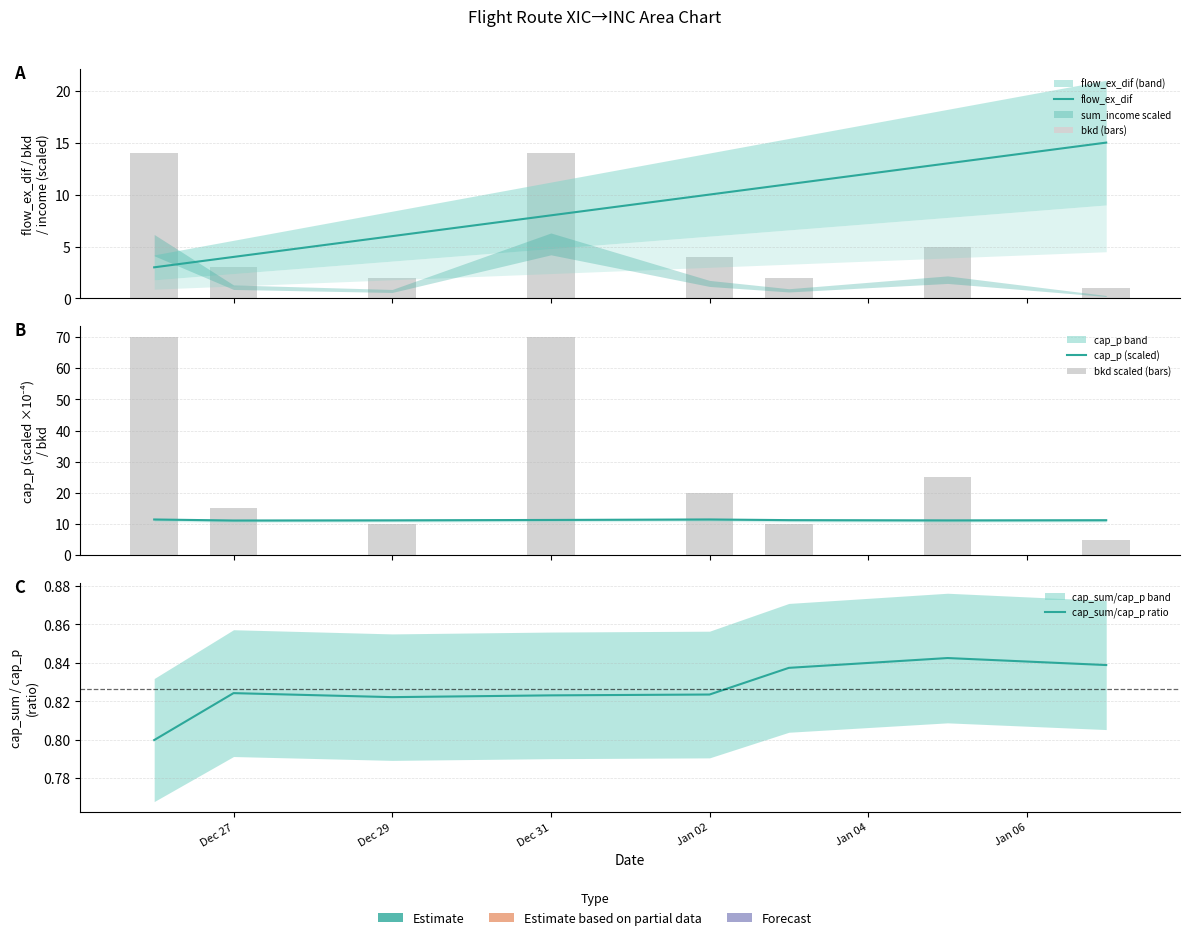

Which series has the largest range (max minus min)?

bkd scaled (bars)